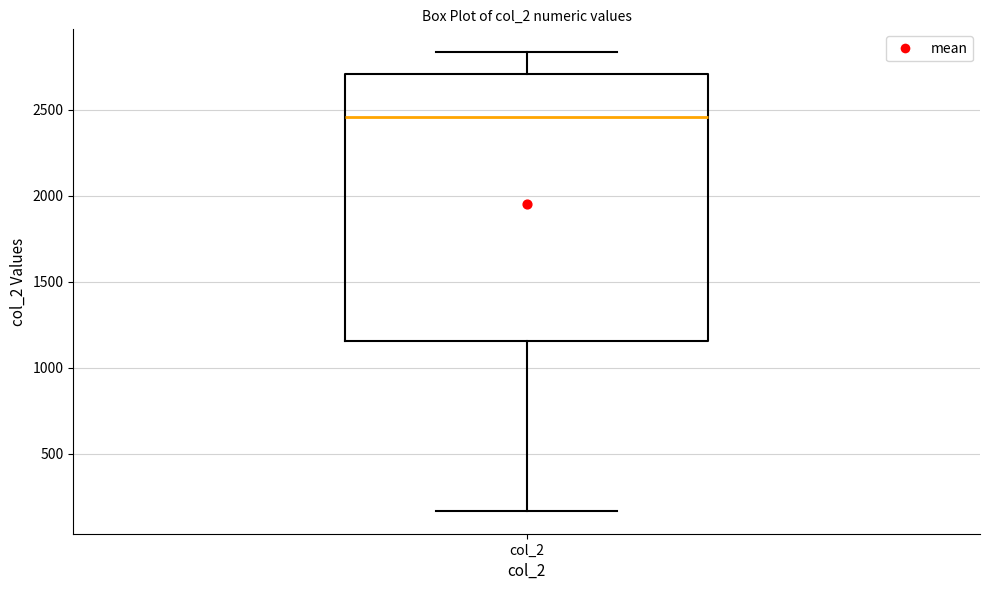

Read this box plot against the y-axis: the position of the median line, the range covered by the box, and the ends of both whiskers. The values are not printed on the chart, so give them approximately, as read against the axis.

median 2450, box 1150 to 2700, whiskers 150 to 2850